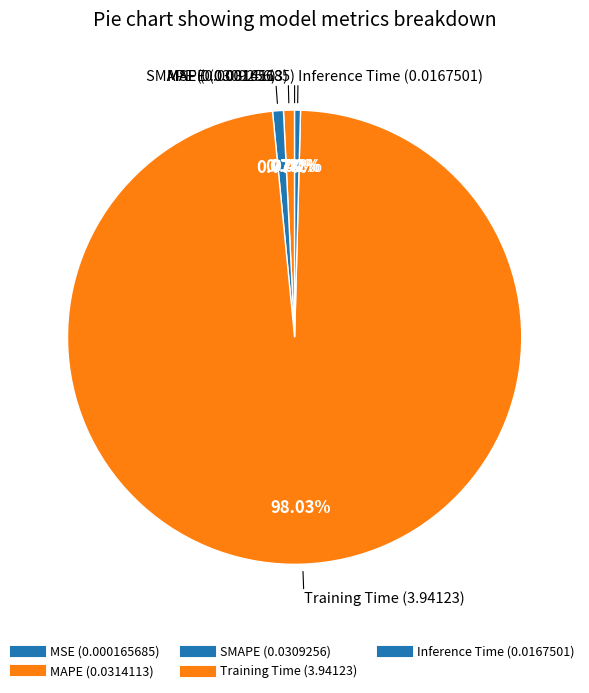

Which category has the biggest portion of the pie?

Training Time